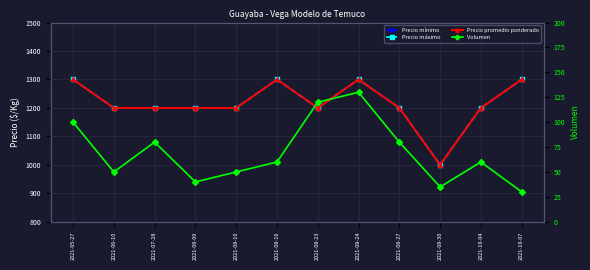

Reading left to right, extract all data points from this chart.

Precio mínimo: 2021-05-27=1300	2021-06-10=1200	2021-07-28=1200	2021-08-09=1200	2021-08-10=1200	2021-08-16=1300	2021-08-23=1200	2021-08-24=1300	2021-08-27=1200	2021-08-30=1000	2021-10-04=1200	2021-10-07=1300
Precio máximo: 2021-05-27=1300	2021-06-10=1200	2021-07-28=1200	2021-08-09=1200	2021-08-10=1200	2021-08-16=1300	2021-08-23=1200	2021-08-24=1300	2021-08-27=1200	2021-08-30=1000	2021-10-04=1200	2021-10-07=1300
Precio promedio ponderado: 2021-05-27=1300	2021-06-10=1200	2021-07-28=1200	2021-08-09=1200	2021-08-10=1200	2021-08-16=1300	2021-08-23=1200	2021-08-24=1300	2021-08-27=1200	2021-08-30=1000	2021-10-04=1200	2021-10-07=1300
Volumen: 2021-05-27=100	2021-06-10=50	2021-07-28=80	2021-08-09=40	2021-08-10=50	2021-08-16=60	2021-08-23=120	2021-08-24=130	2021-08-27=80	2021-08-30=35	2021-10-04=60	2021-10-07=30